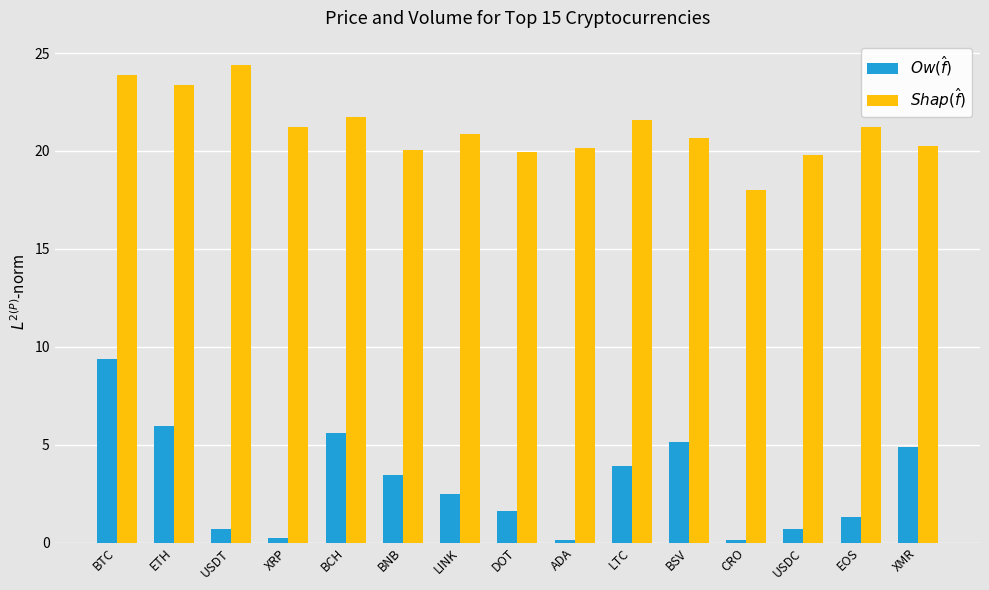

What is the difference between the highest and lowest values at XMR?

15.4